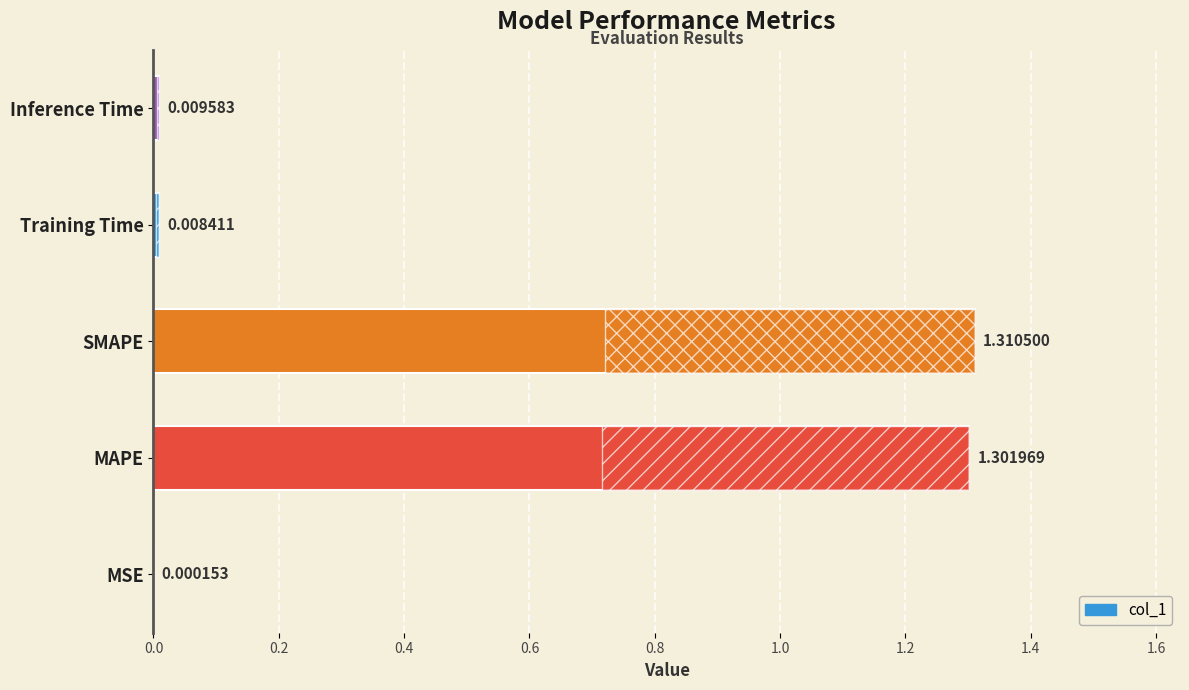

What is the sum of all values?

2.6